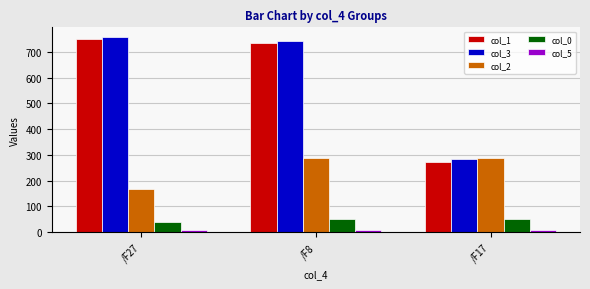

True or false: col_2 has a value of 230.8 at /F27.

False